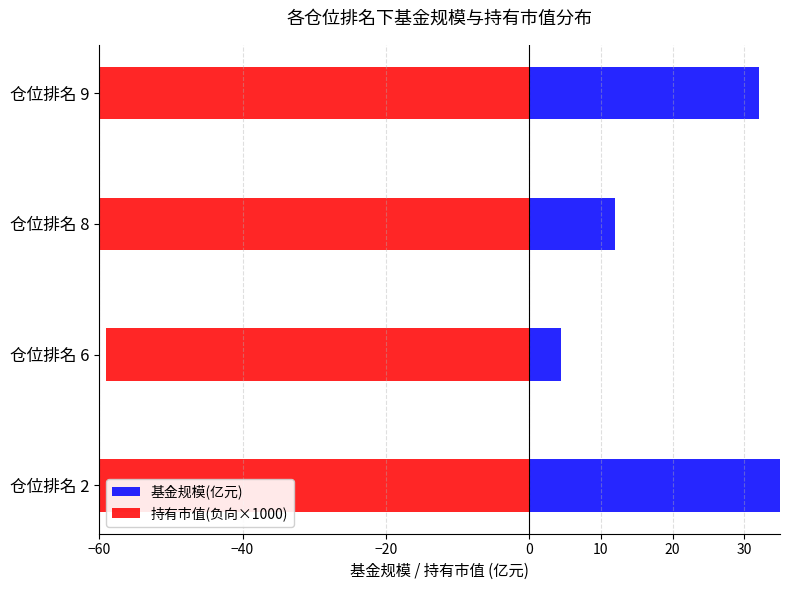

What is the total value across all series at 仓位排名 2?

-406.6